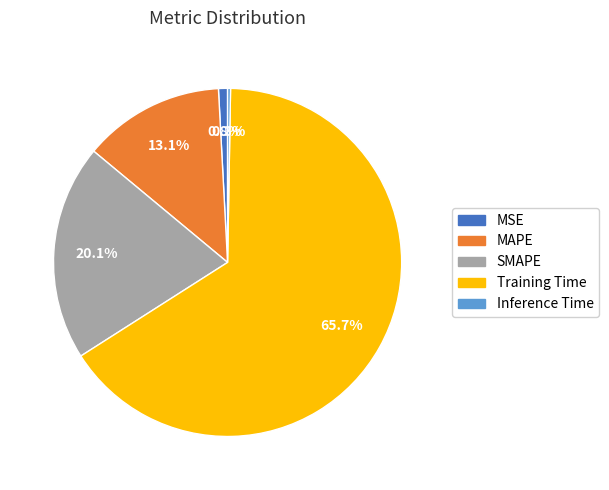

Which has a higher value, MSE or MAPE?

MAPE